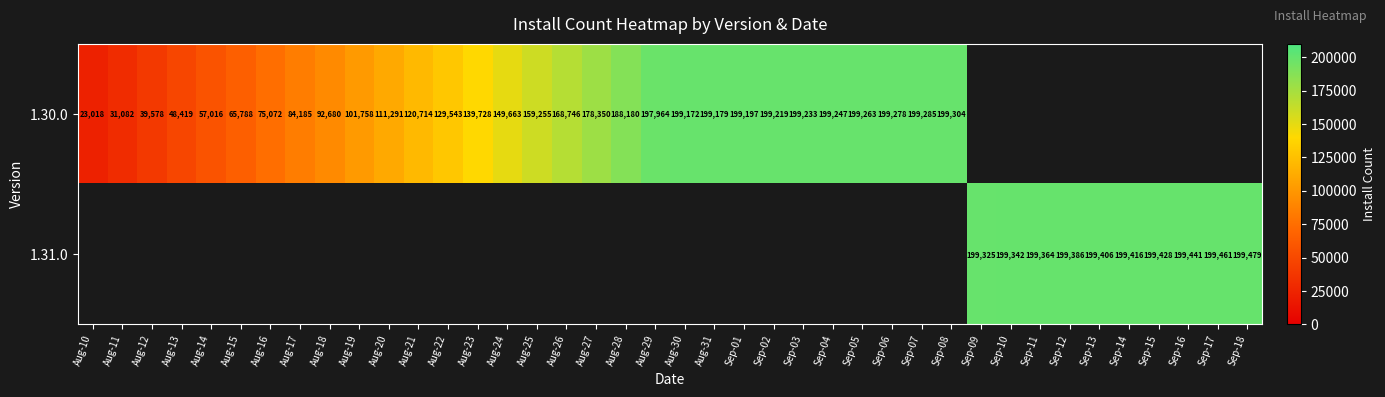

Is the value of 1.30.0 at Sep-05 greater than the value of 1.31.0 at Sep-13?

No